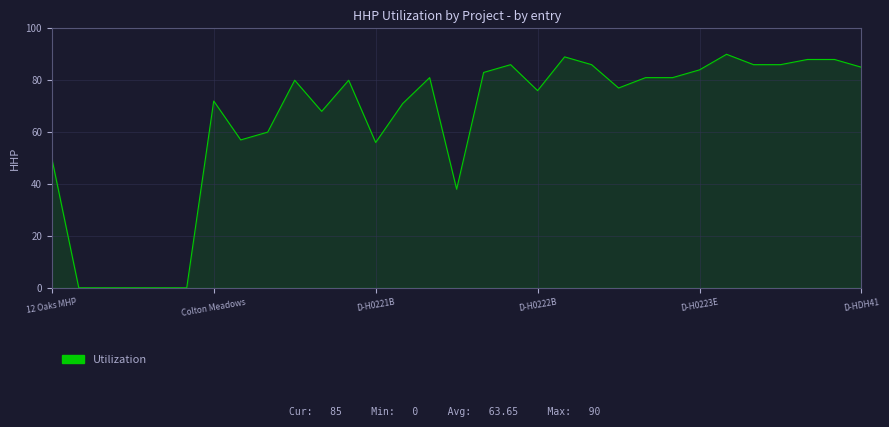

What is the difference between the maximum and minimum values?

90